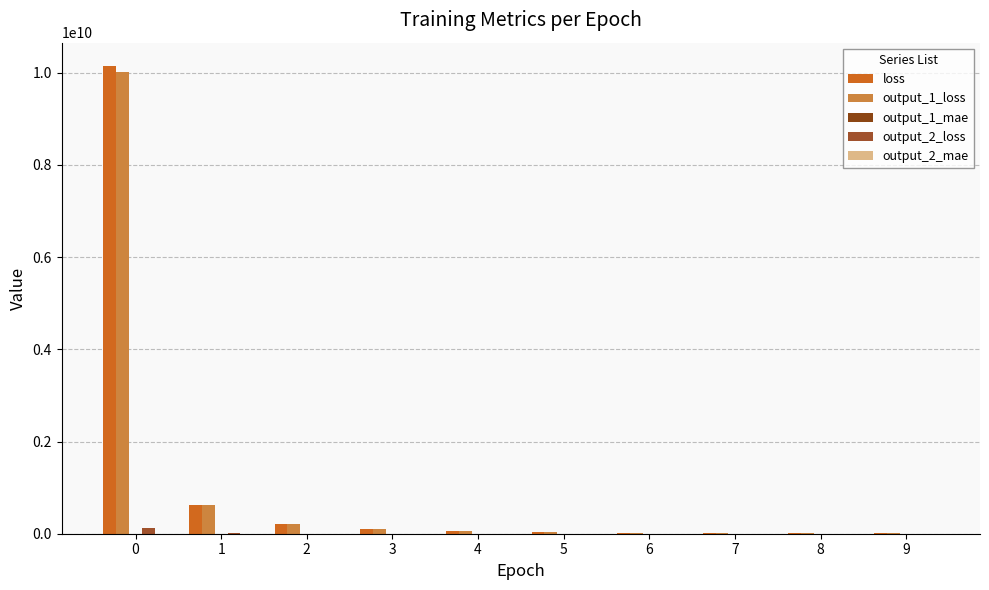

Reading right to left, transcribe all the data shown in this chart.

loss: 9478100.0	13032843.0	18290102.0	26424062.0	39717552.0	63077612.0	109062912.0	220627984.0	623998208.0	10144262144.0
output_1_loss: 9393859.0	12916413.0	18125776.0	26185032.0	39355668.0	62497432.0	108046656.0	218535216.0	617885120.0	10025558016.0
output_1_mae: 3058.8	3586.2	4247.5	5103.7	6254.4	7876.5	10343.2	14665.6	24413.8	82539.7
output_2_loss: 84245.1	116424.0	164323.7	239022.2	361909.3	580185.2	1016252.0	2092733.4	6113110.0	118710464.0
output_2_mae: 246.3	289.4	343.6	414.1	509.2	643.9	850.5	1215.7	2053.3	7408.6